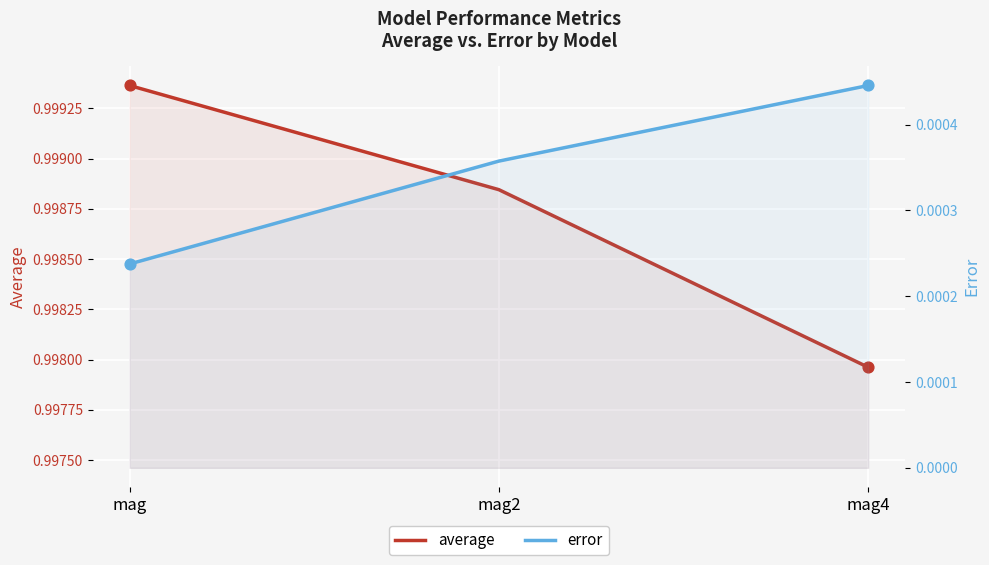

Which series has the largest total across all categories?

average